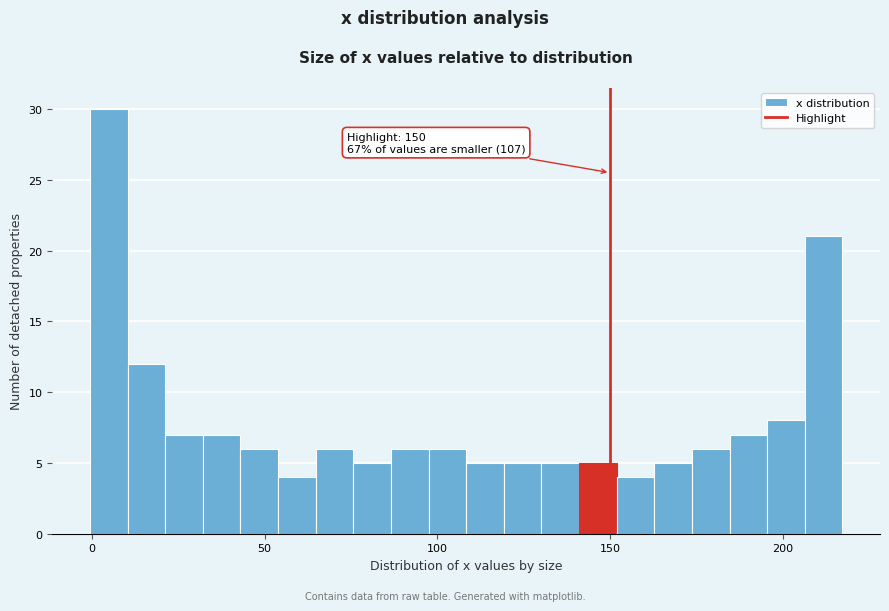

Read against the x-axis, roughly where is the centre of the tallest bar?

5